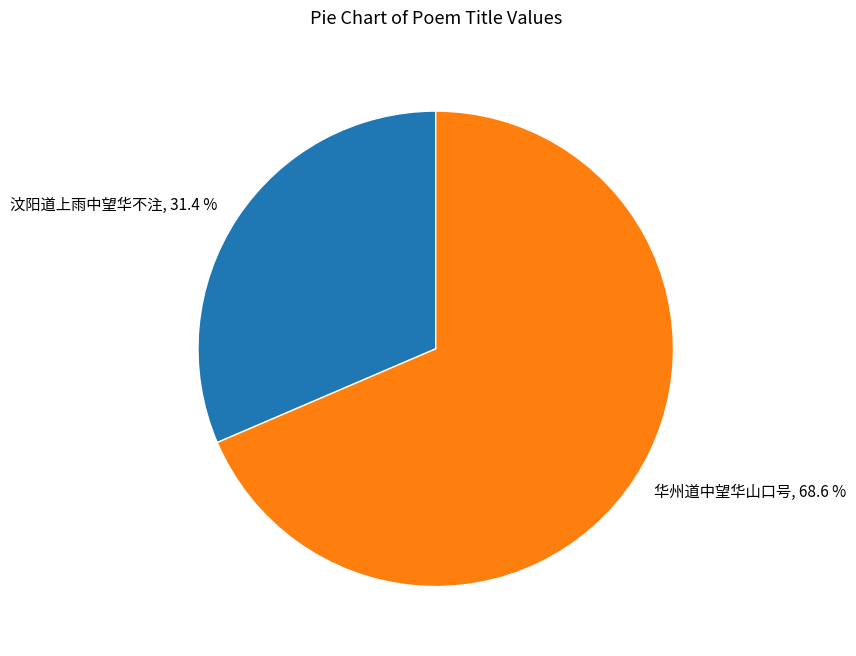

The 华州道中望华山口号 slice represents 69% of the pie. True or false?

True